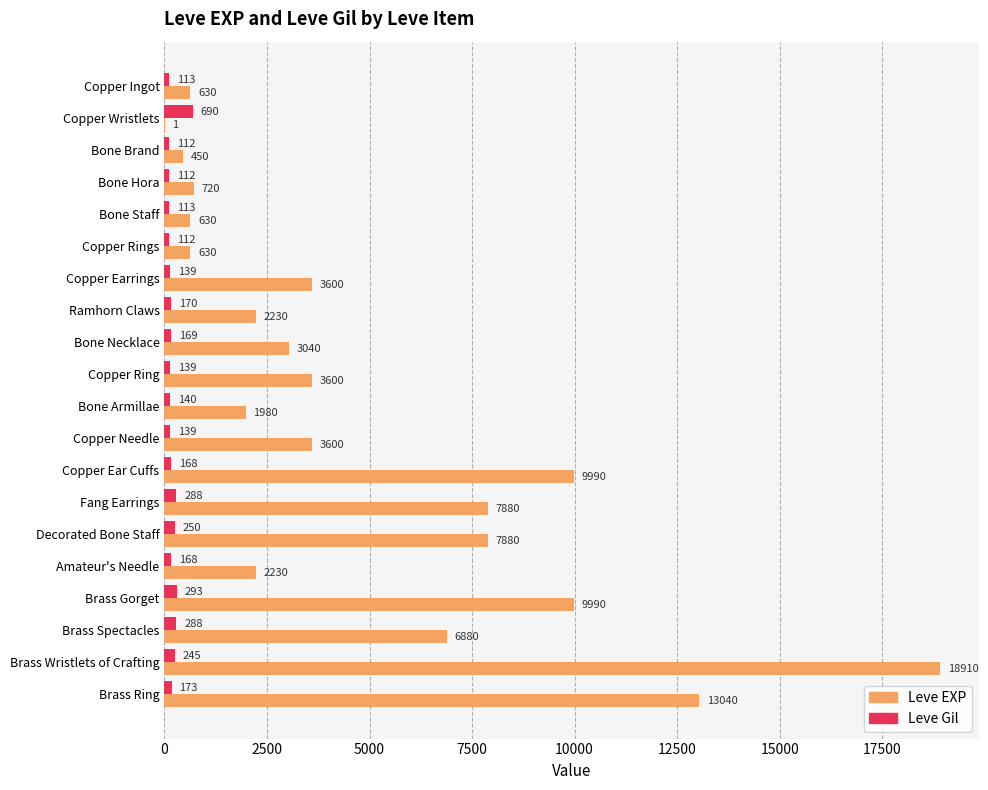

What is the highest value of the Leve EXP series?

18910